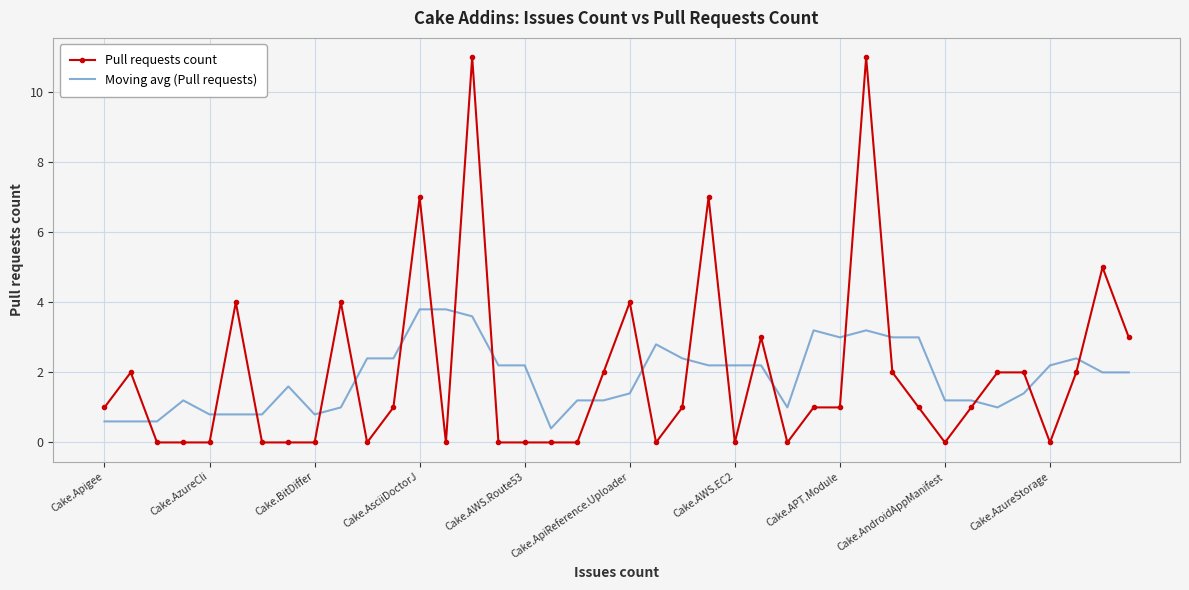

At how many categories does at least one series exceed 0?

40